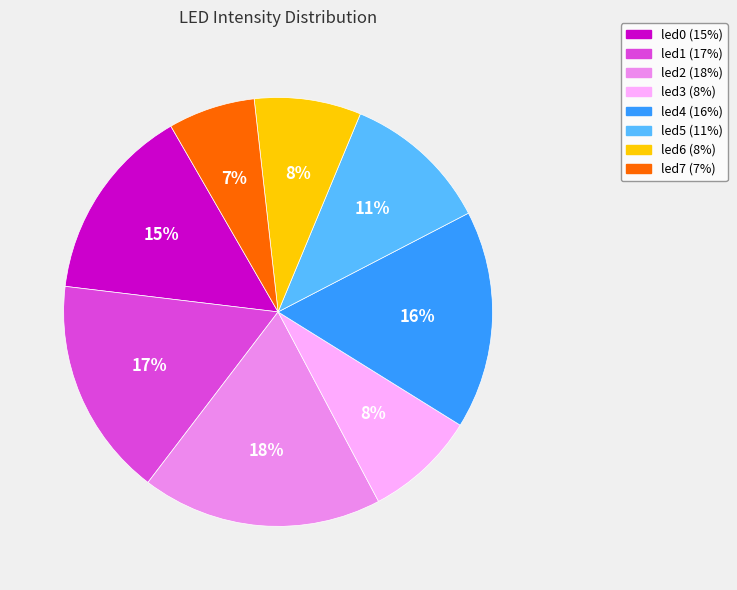

To the nearest percent, what portion does led3 represent?

8%